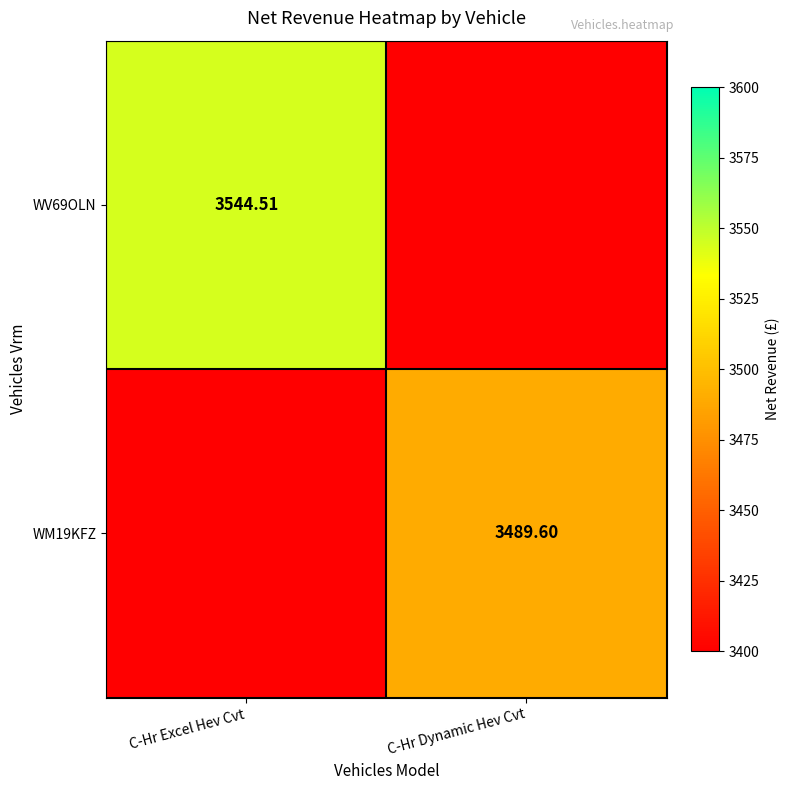

Is the value of WV69OLN at C-Hr Excel Hev Cvt greater than the value of WM19KFZ at C-Hr Dynamic Hev Cvt?

Yes